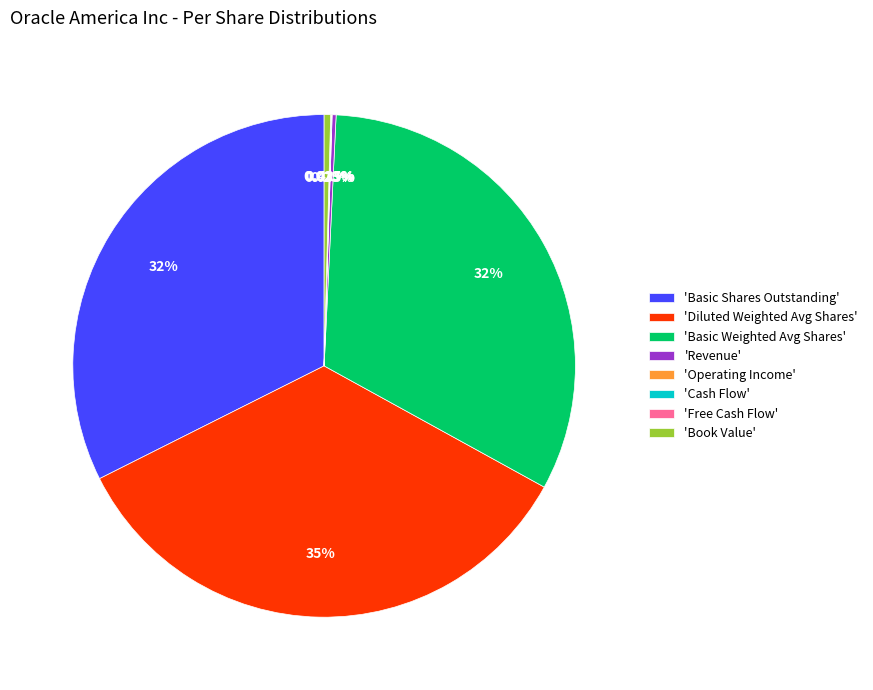

Combined, do 'Basic Weighted Avg Shares' and 'Diluted Weighted Avg Shares' account for over 50%?

Yes